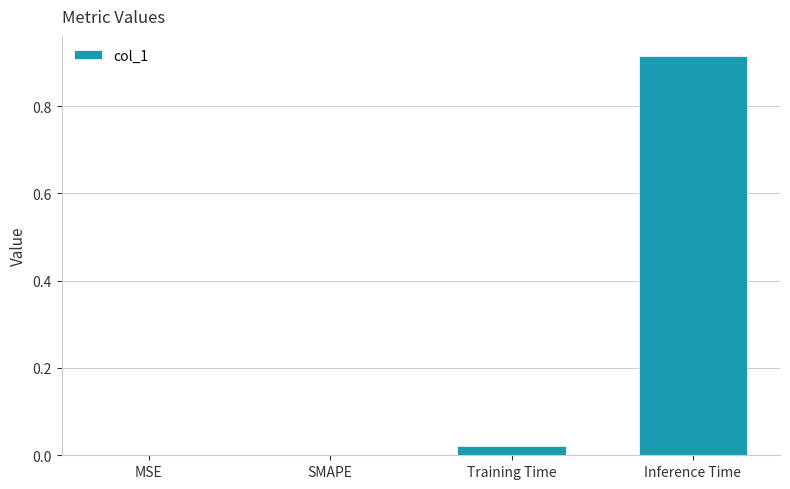

Count the number of categories in the chart.

4